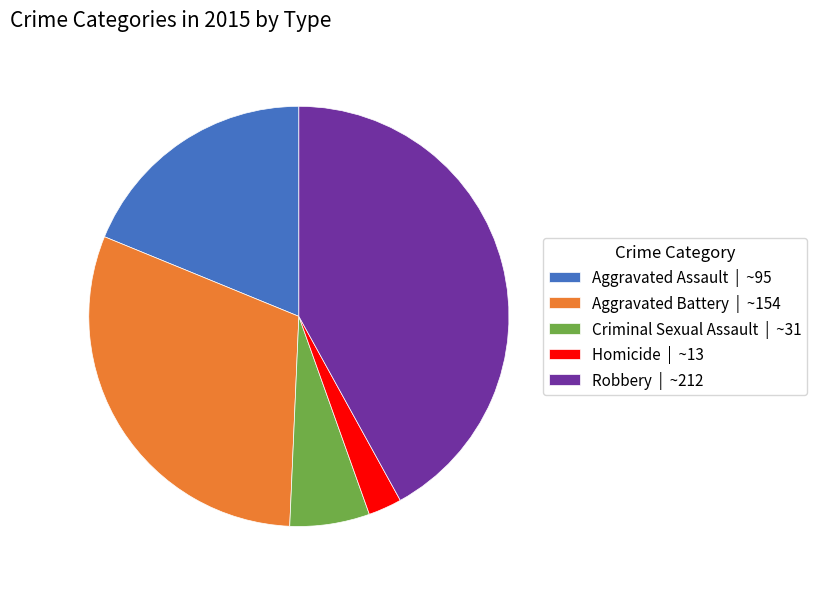

Count the number of slices in the pie.

5